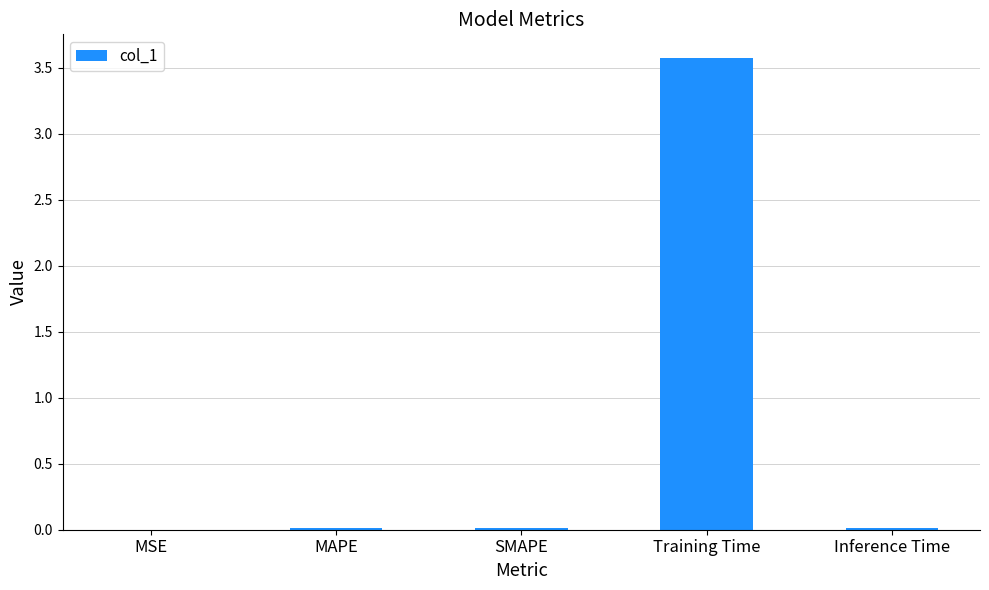

What is the sum of all values?

3.6